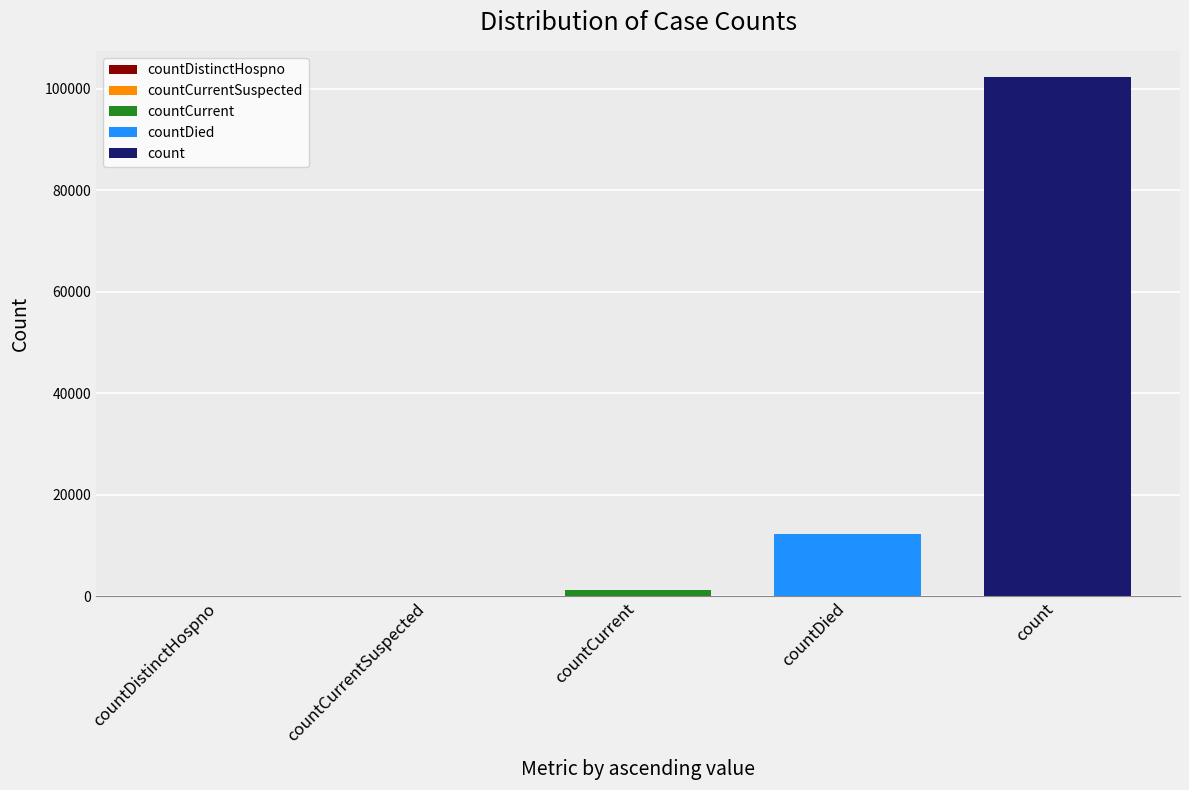

Does the chart contain stacked bars?

No